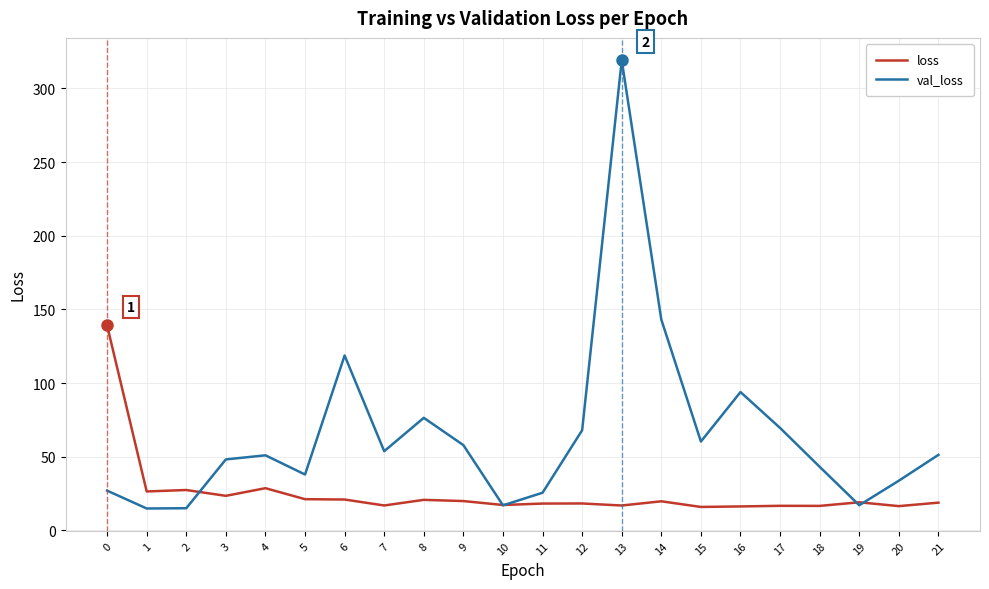

What is the difference between the maximum and minimum values in the loss series?

123.2